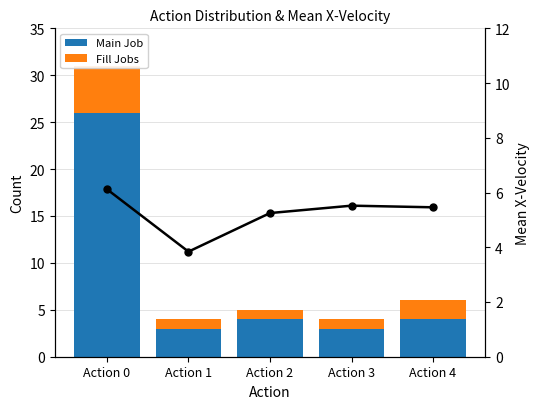

True or false: Mean X-Velocity has a value of 3.8 at Action 1.

True